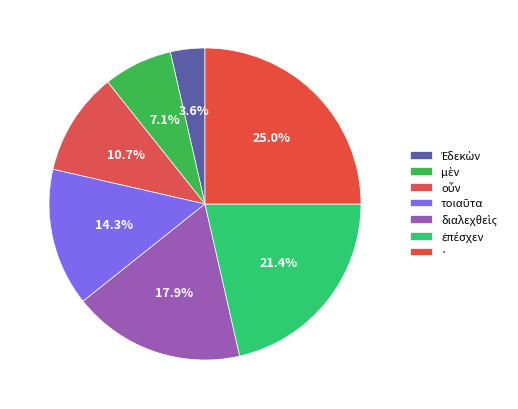

How many slices are in this pie chart?

7